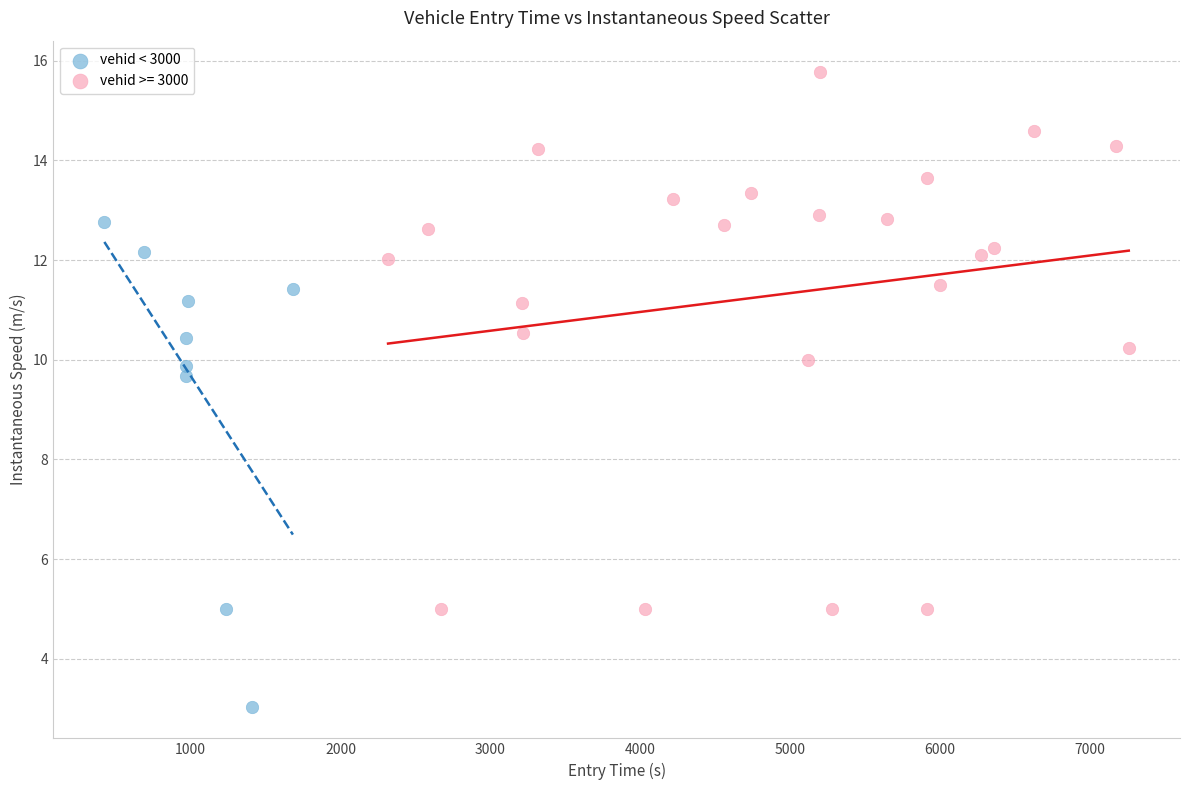

Which series contains the highest Y value?

vehid >= 3000